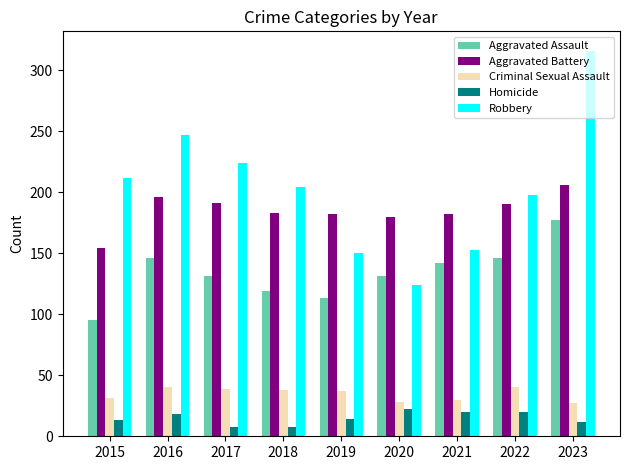

At how many categories does at least one series exceed 49?

9